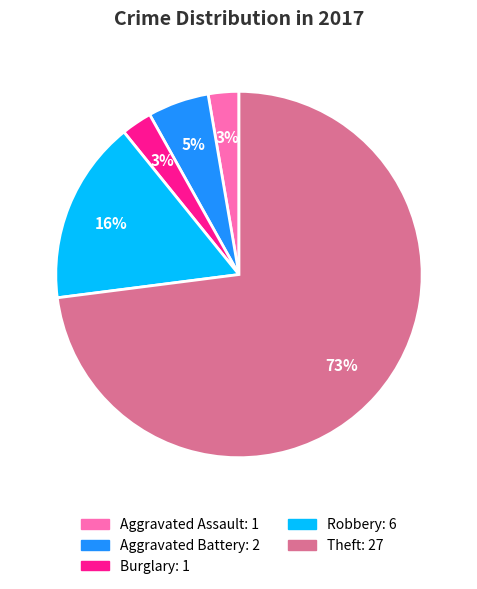

Which has a higher value, Robbery or Theft?

Theft